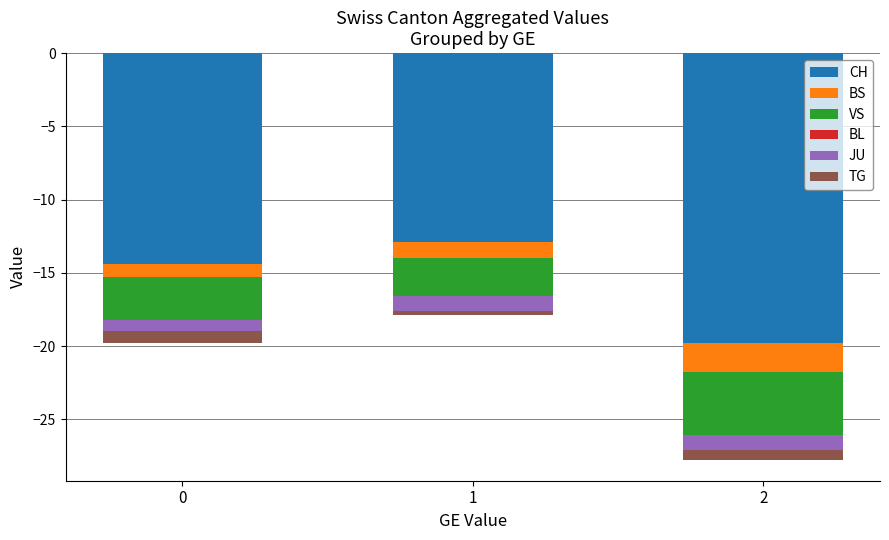

The JU series shows -0.8 at 0. True or false?

True